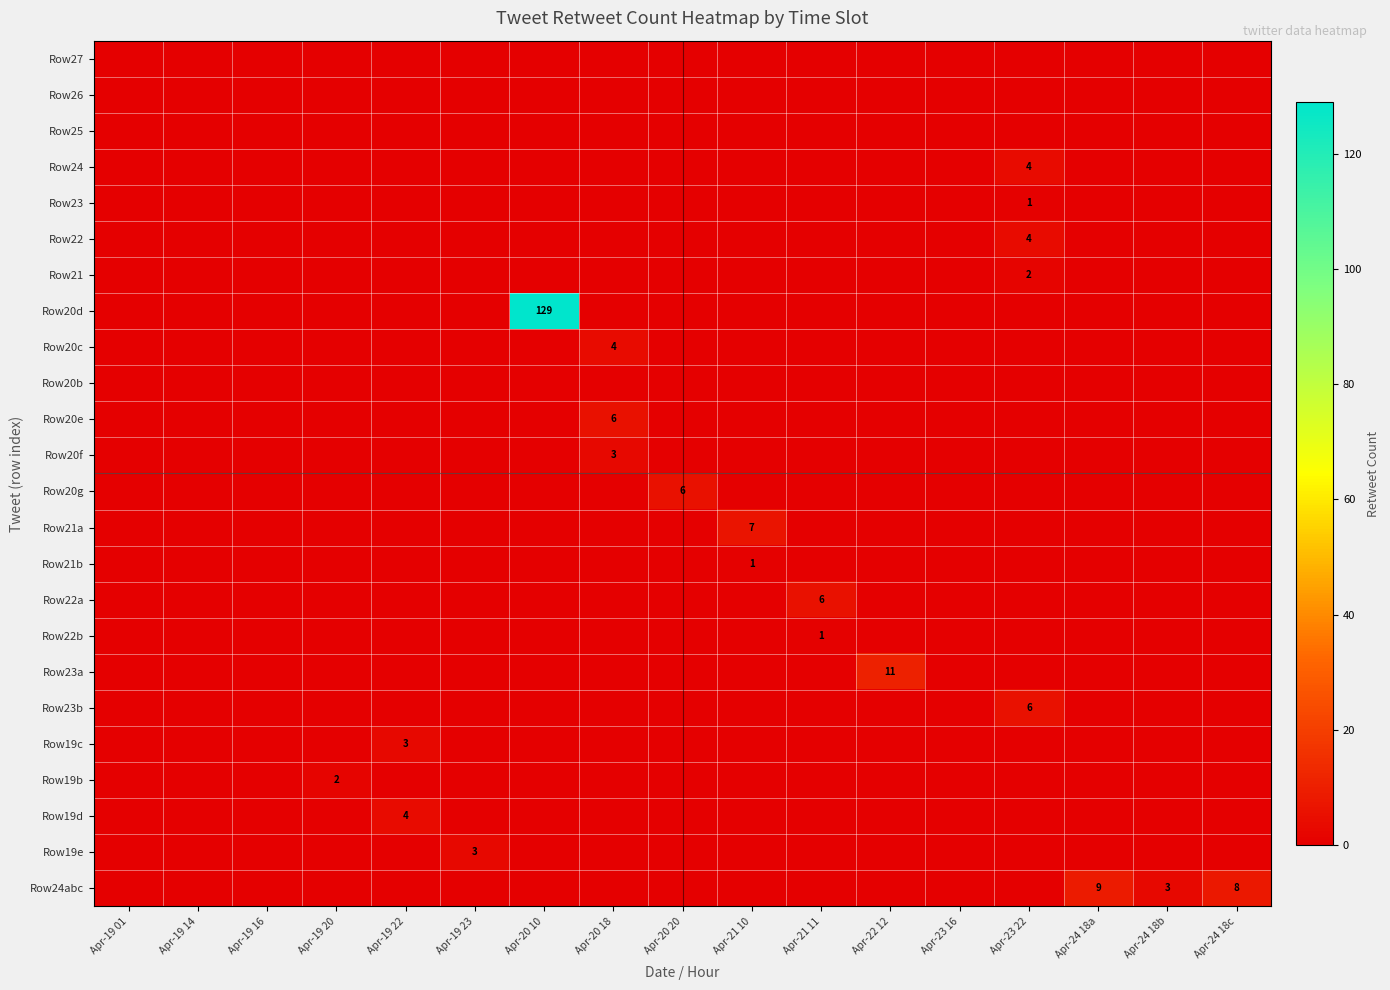

The Row24 series shows 1 at Apr-23 22. True or false?

False